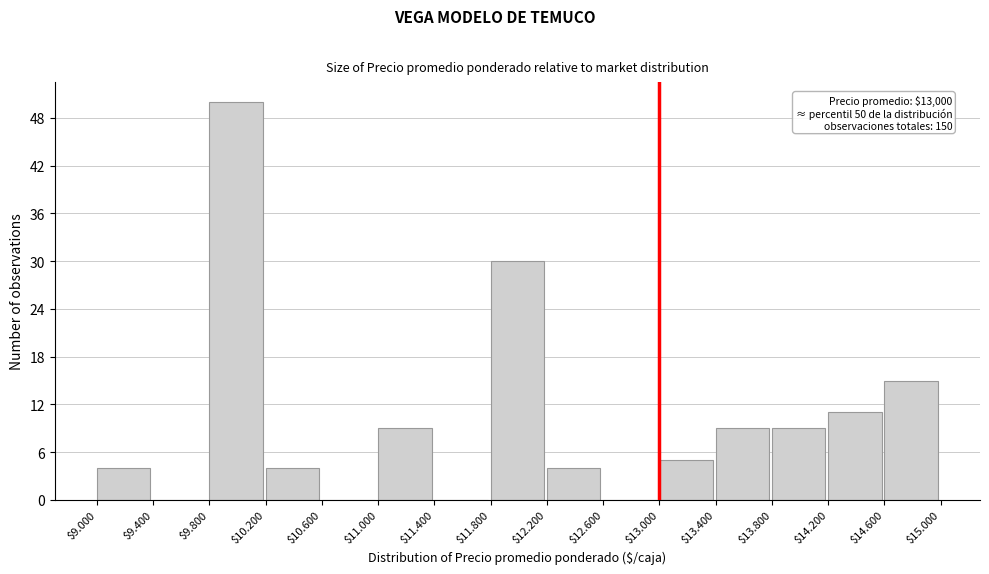

Which label corresponds to the largest value in the chart?

$9.800